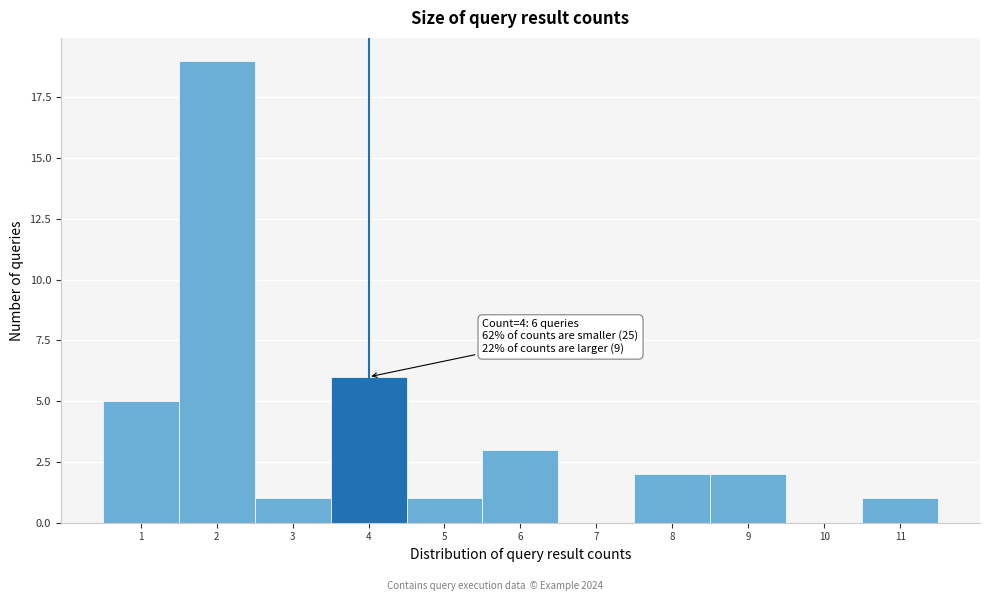

Over which range of the x-axis is the bar tallest?

1.5 to 2.5